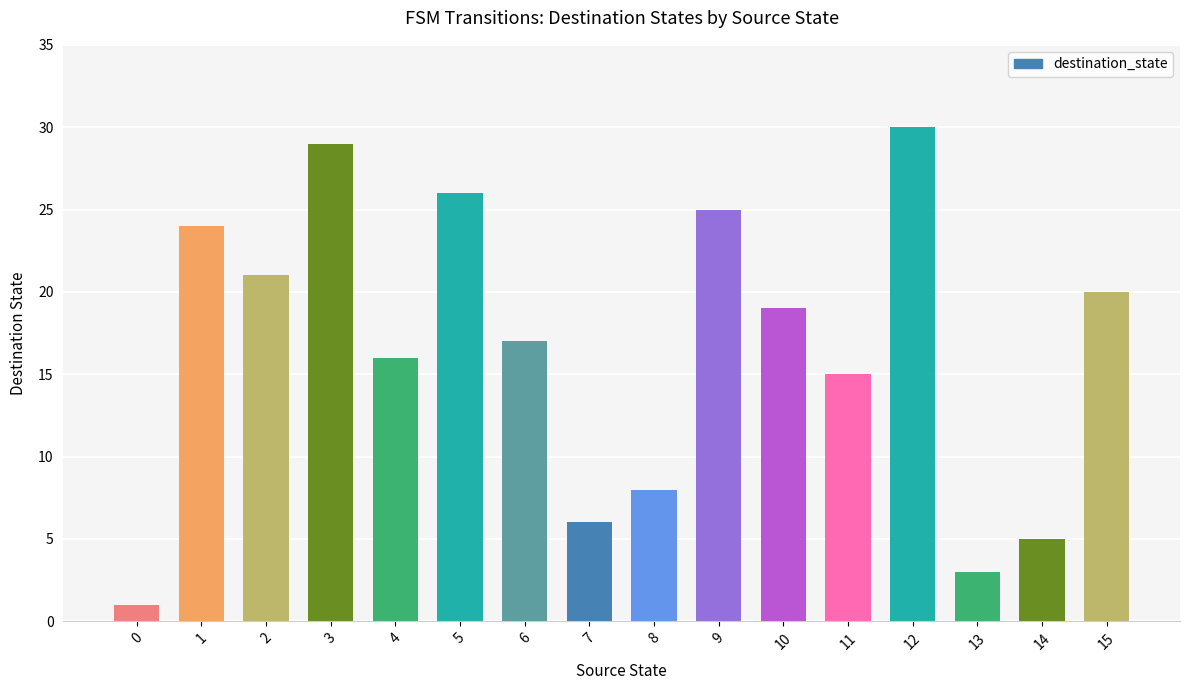

Rank the categories by value from lowest to highest.

0, 13, 14, 7, 8, 11, 4, 6, 10, 15, 2, 1, 9, 5, 3, 12